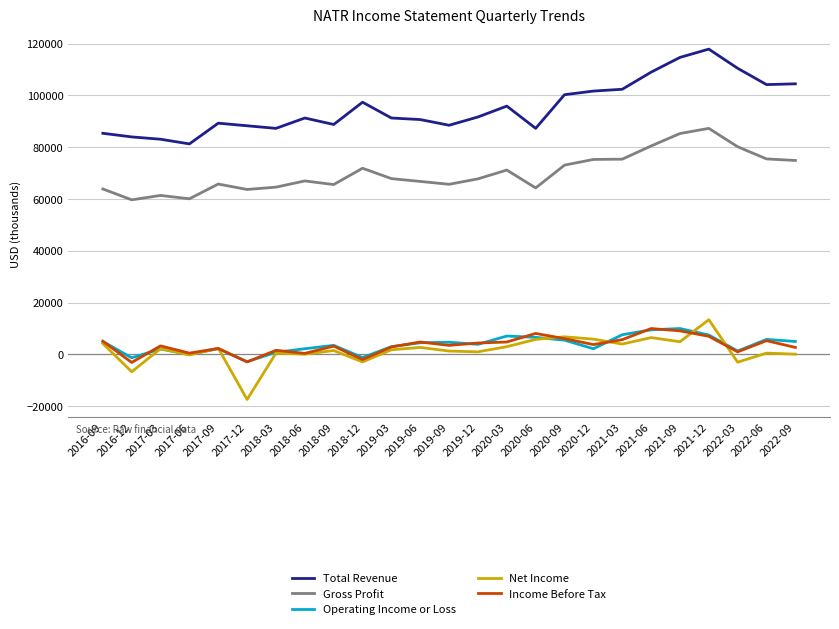

True or false: Income Before Tax and Total Revenue intersect in this chart.

False